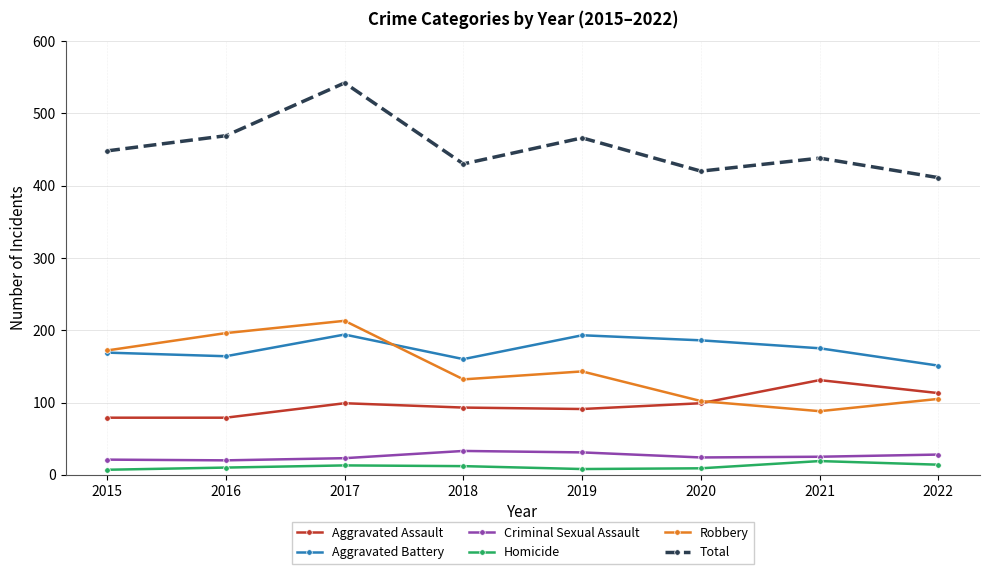

True or false: Total and Criminal Sexual Assault intersect in this chart.

False